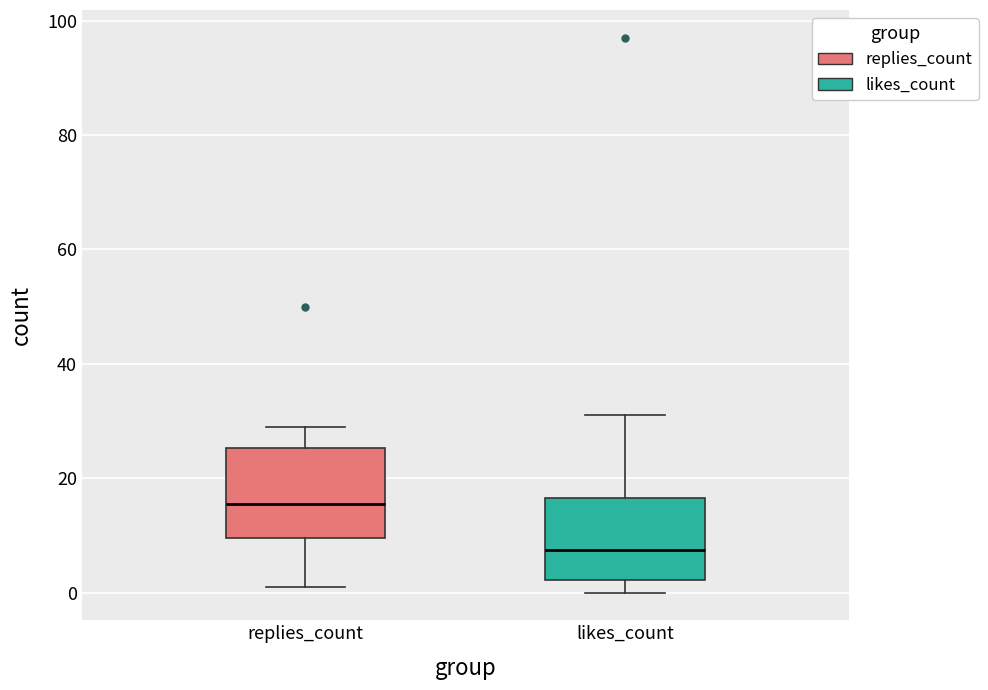

Which box has the highest median line?

replies_count